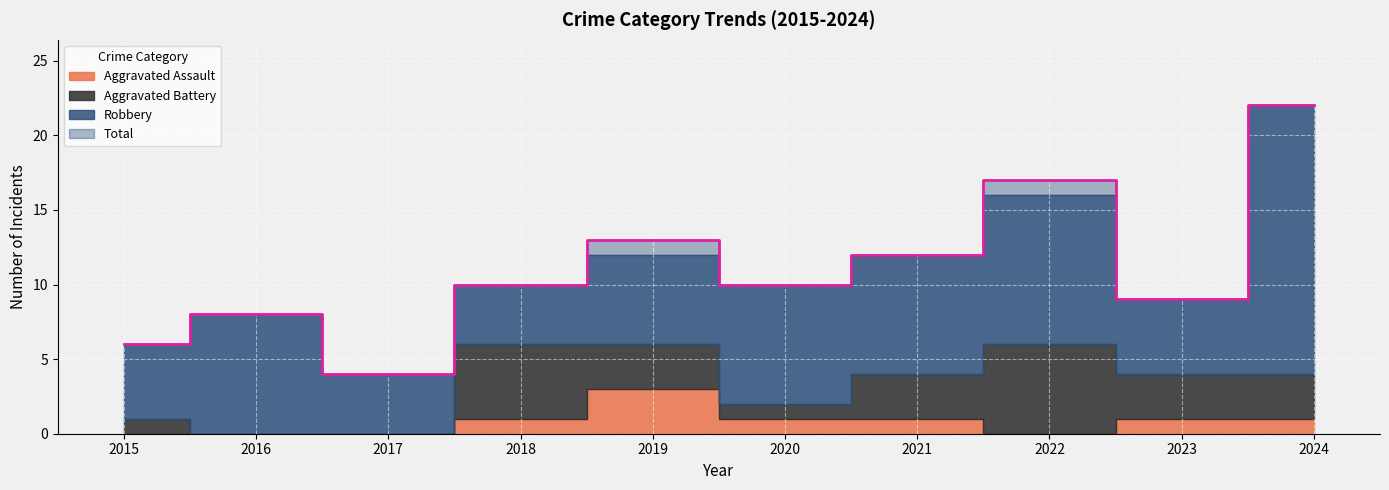

Rank the series at 2018 from highest to lowest value.

Total, Aggravated Battery, Robbery, Aggravated Assault